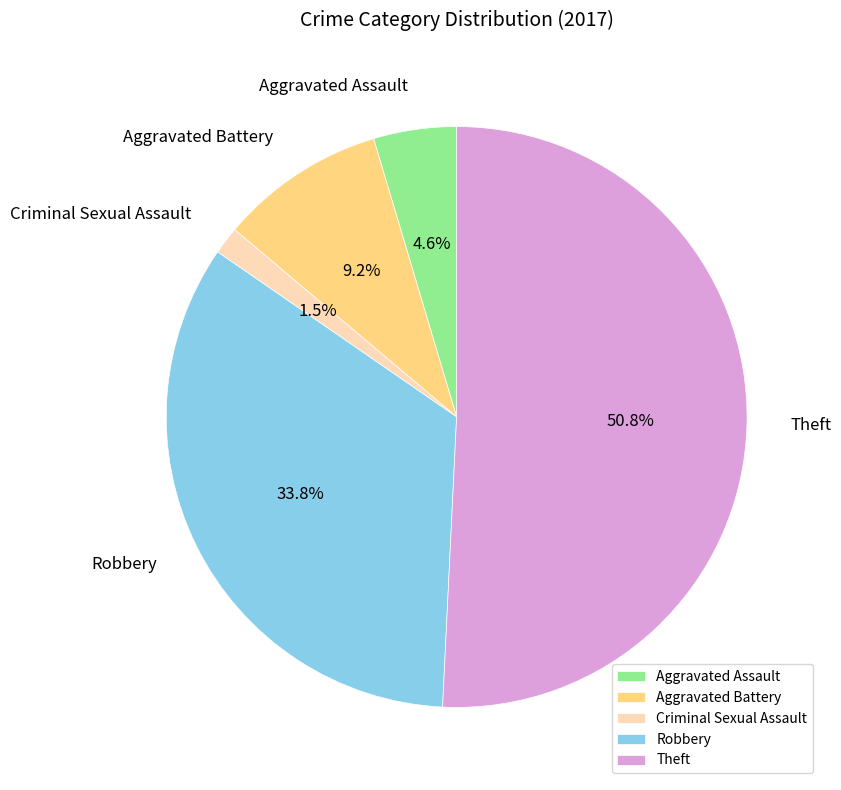

What is the smallest slice in the pie chart?

Criminal Sexual Assault